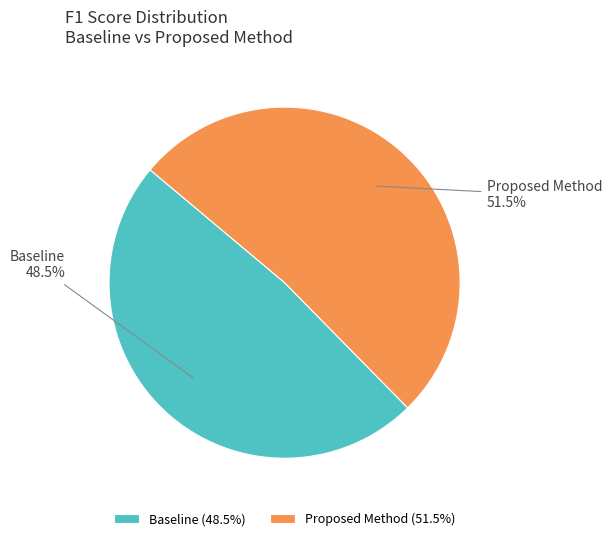

Combined, what portion of the pie is Proposed Method and Baseline?

100.0%